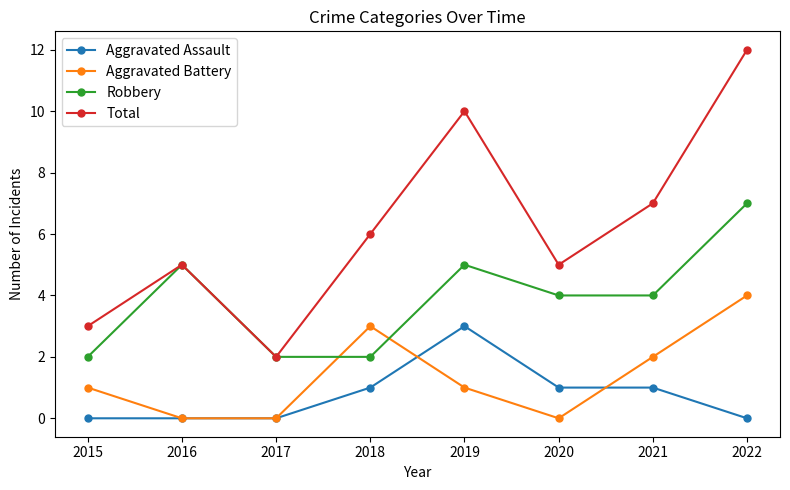

What are all the series names shown in the legend?

Aggravated Assault, Aggravated Battery, Robbery, Total